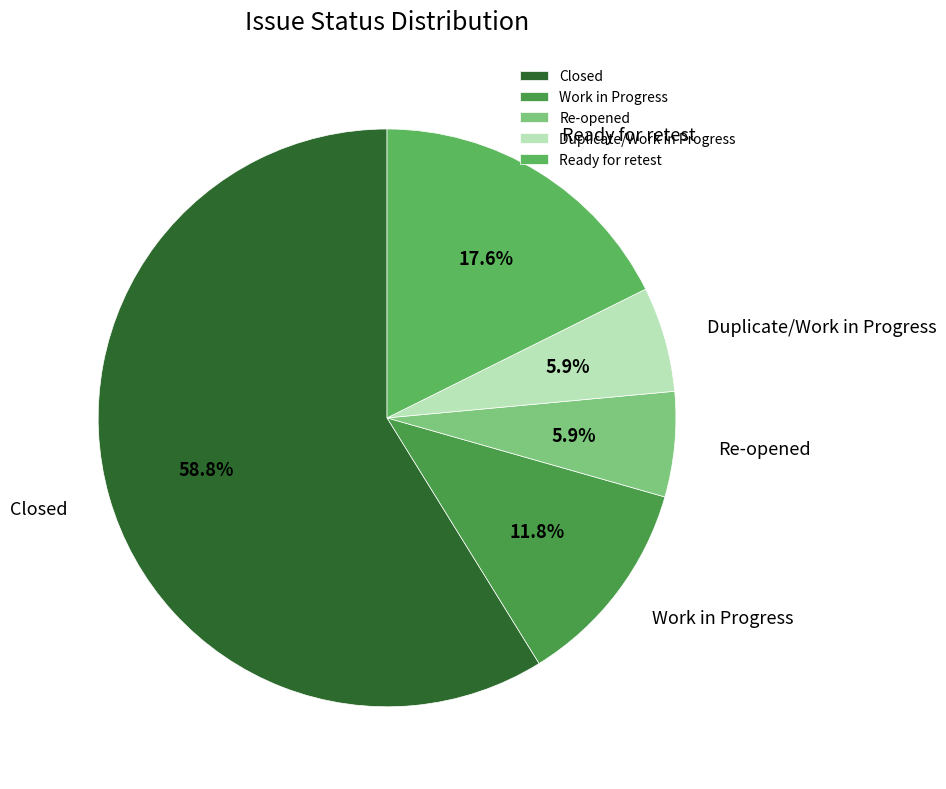

To the nearest percent, what is the difference between the Duplicate/Work in Progress and Work in Progress slice percentages?

6%